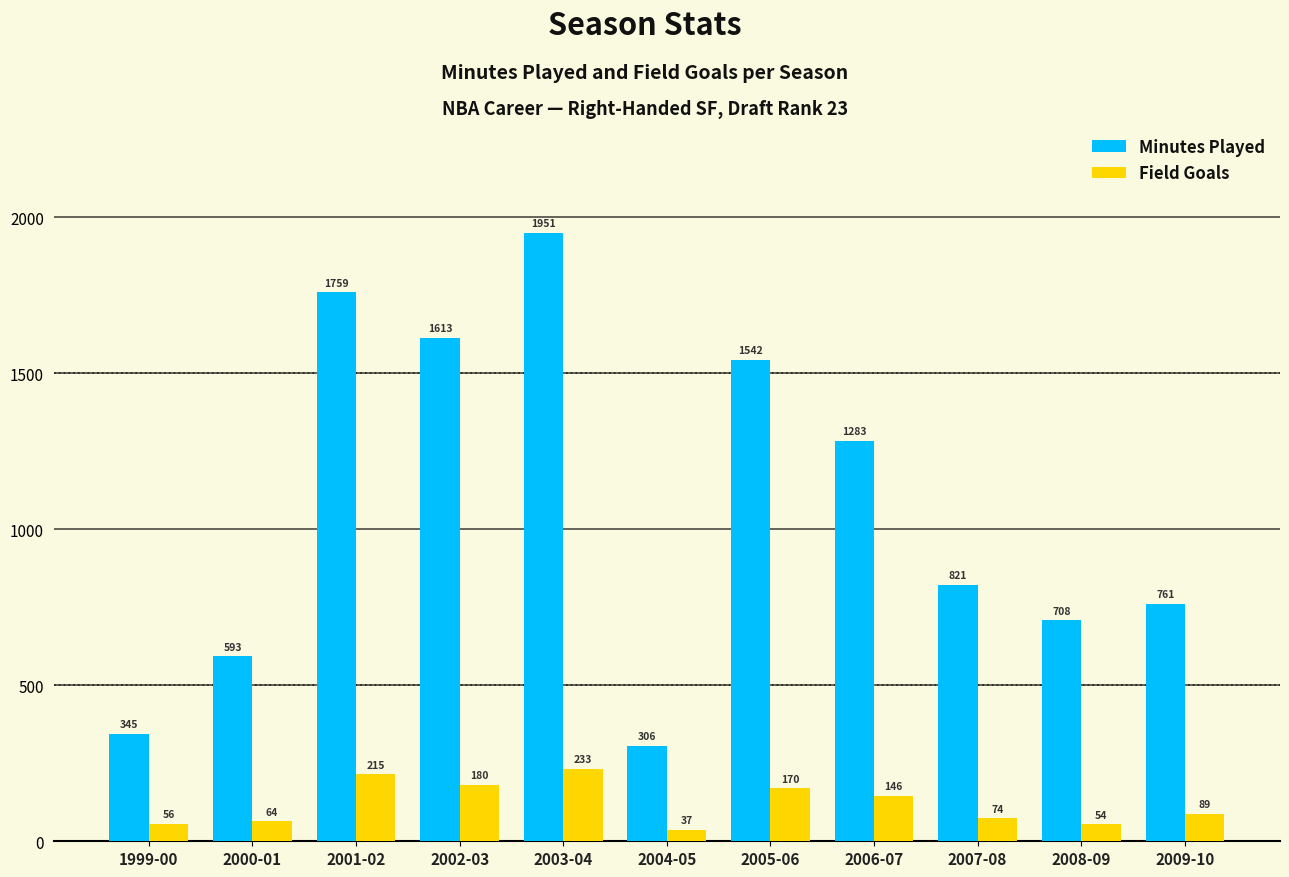

The value of Minutes Played at 2009-10 is 1228. True or false?

False